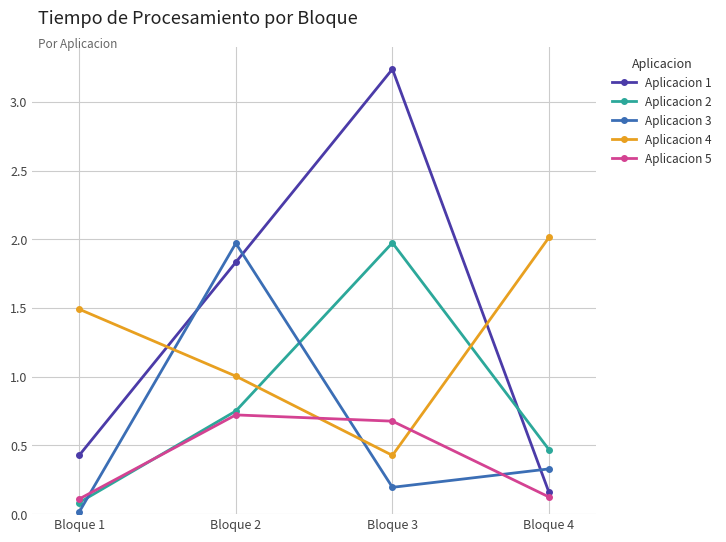

At Bloque 4, list the series in order from smallest to largest.

Aplicacion 5, Aplicacion 1, Aplicacion 3, Aplicacion 2, Aplicacion 4